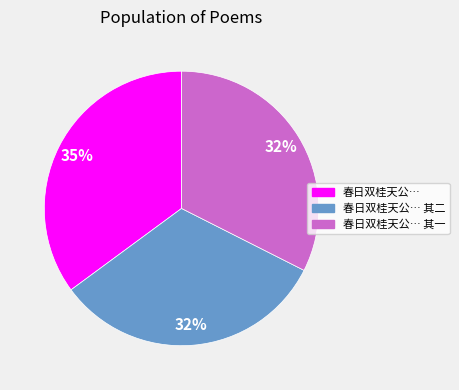

Is there a majority slice in this chart?

No